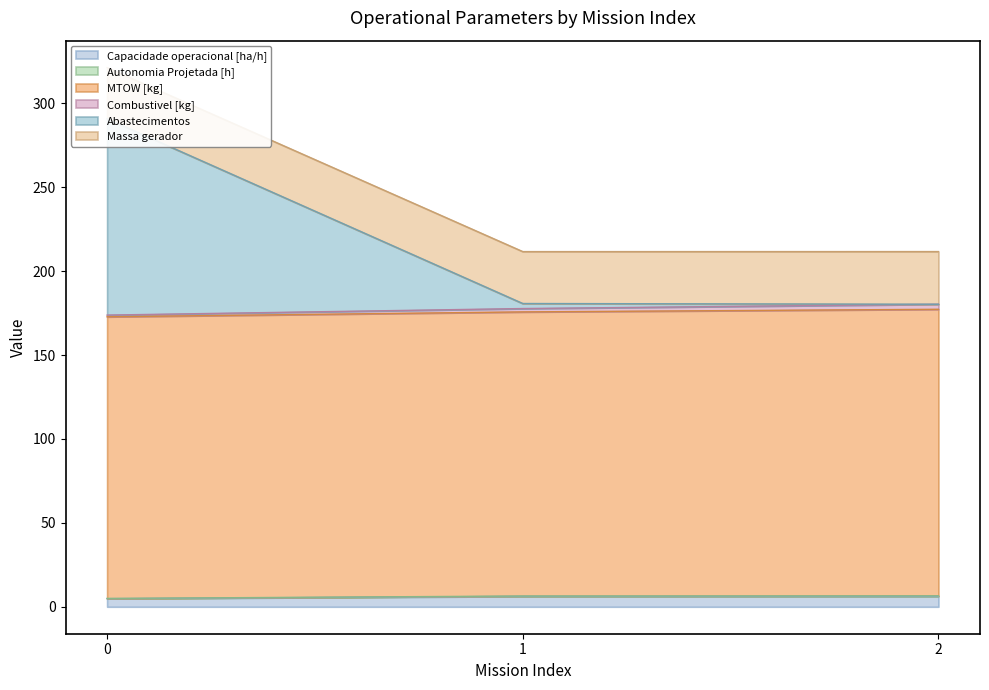

At how many categories does at least one series exceed 81?

3